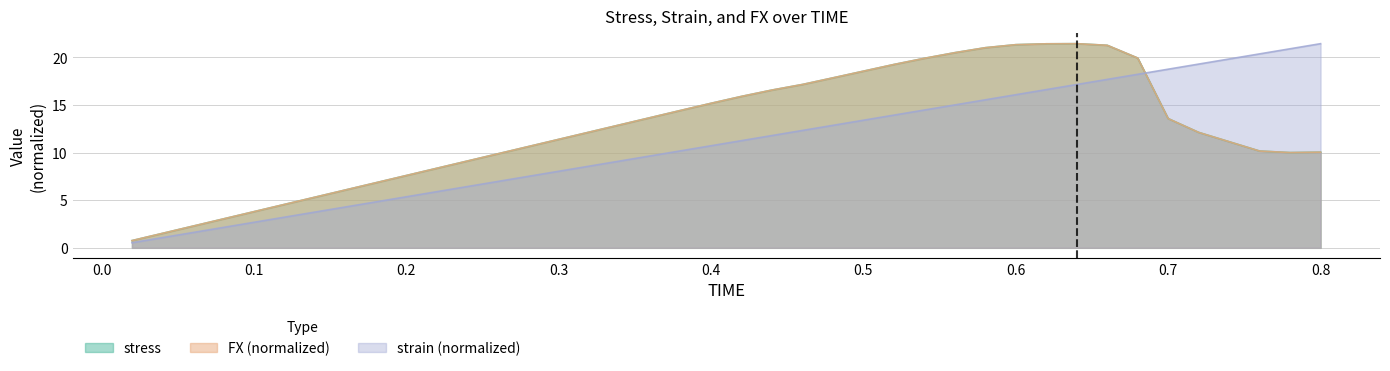

What is the minimum value shown in the chart?

0.5